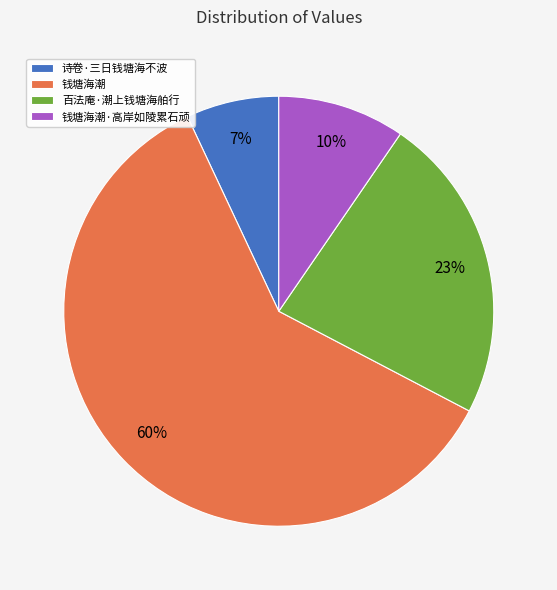

To the nearest percent, what portion does 钱塘海潮 represent?

60%